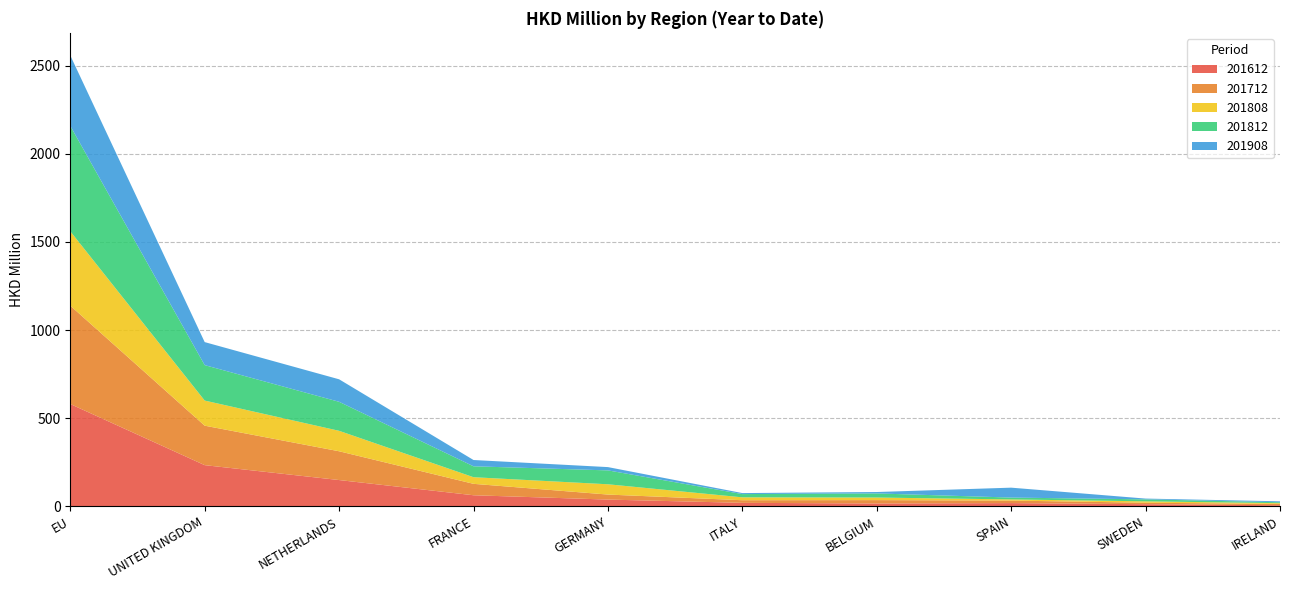

Reading left to right, transcribe all the data shown in this chart.

201612: EU=580.3	UNITED KINGDOM=233.6	NETHERLANDS=149.1	FRANCE=62.8	GERMANY=38.3	ITALY=19.8	BELGIUM=16.1	SPAIN=18.3	SWEDEN=12.1	IRELAND=6.1
201712: EU=558.0	UNITED KINGDOM=223.9	NETHERLANDS=163.3	FRANCE=64.8	GERMANY=28.5	ITALY=14.8	BELGIUM=19.2	SPAIN=14.3	SWEDEN=8.5	IRELAND=7.4
201808: EU=421.8	UNITED KINGDOM=142.5	NETHERLANDS=116.0	FRANCE=37.6	GERMANY=58.3	ITALY=16.5	BELGIUM=14.6	SPAIN=6.5	SWEDEN=7.8	IRELAND=4.3
201812: EU=597.8	UNITED KINGDOM=201.0	NETHERLANDS=164.6	FRANCE=61.9	GERMANY=78.8	ITALY=18.5	BELGIUM=23.3	SPAIN=10.5	SWEDEN=11.2	IRELAND=5.2
201908: EU=399.8	UNITED KINGDOM=130.5	NETHERLANDS=127.6	FRANCE=35.7	GERMANY=18.6	ITALY=5.7	BELGIUM=8.0	SPAIN=56.2	SWEDEN=4.4	IRELAND=5.4